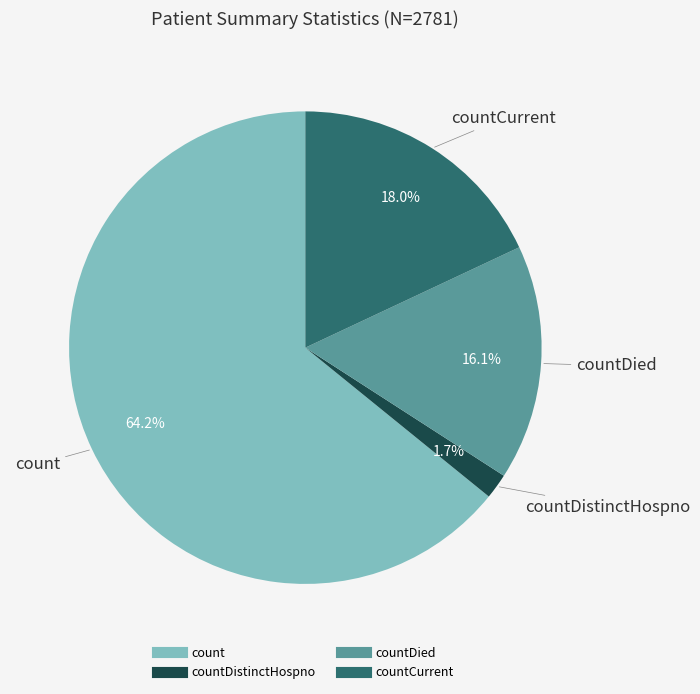

Is there a majority slice in this chart?

Yes